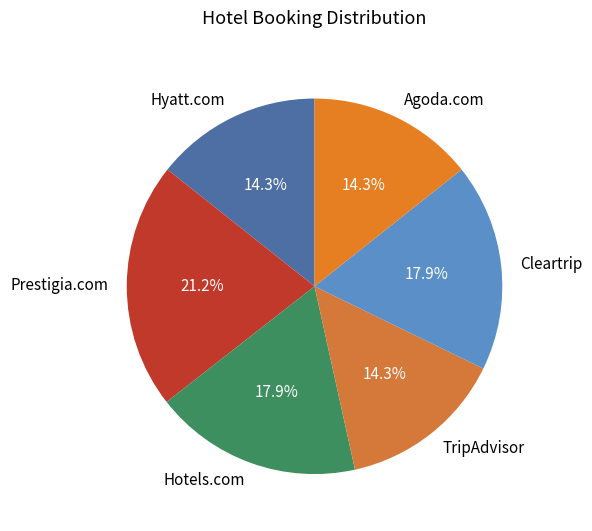

Count the number of slices in the pie.

6